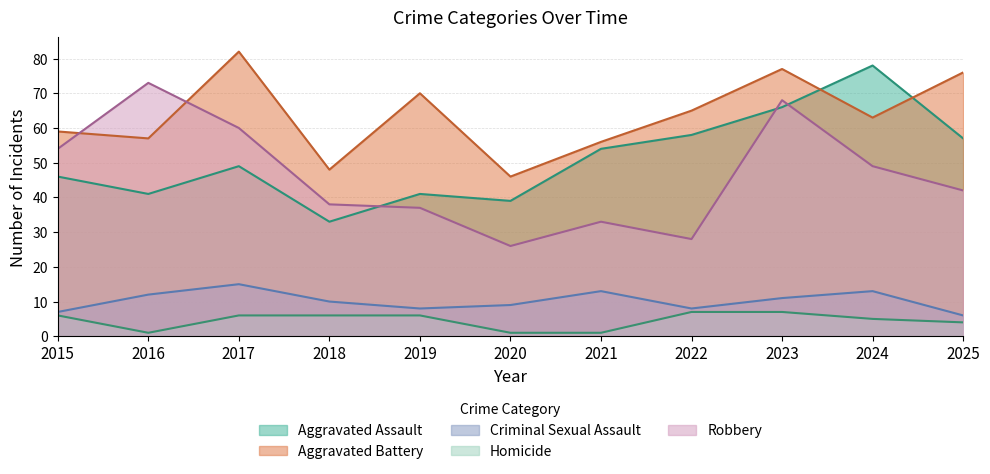

At which category does Aggravated Assault reach its first local valley?

2016